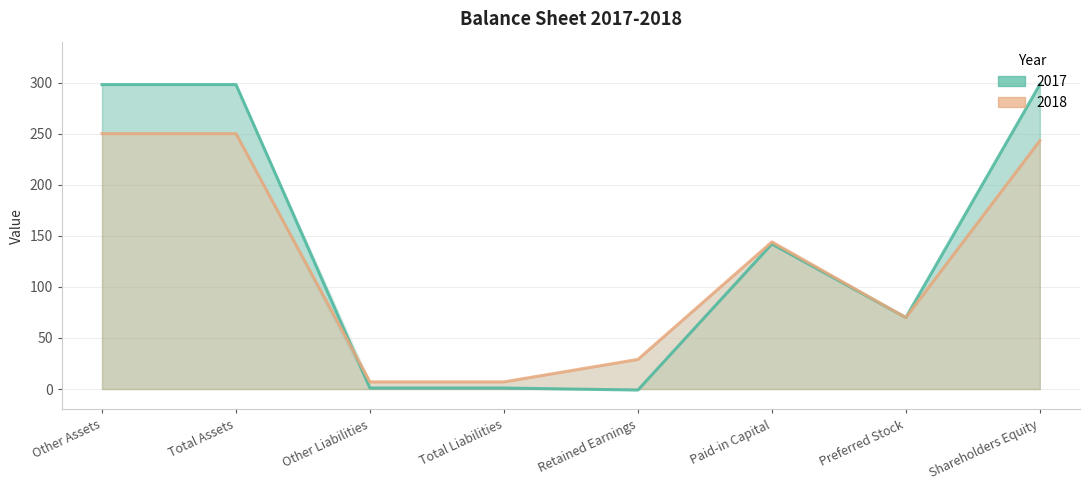

Does the chart have visible grid lines?

Yes